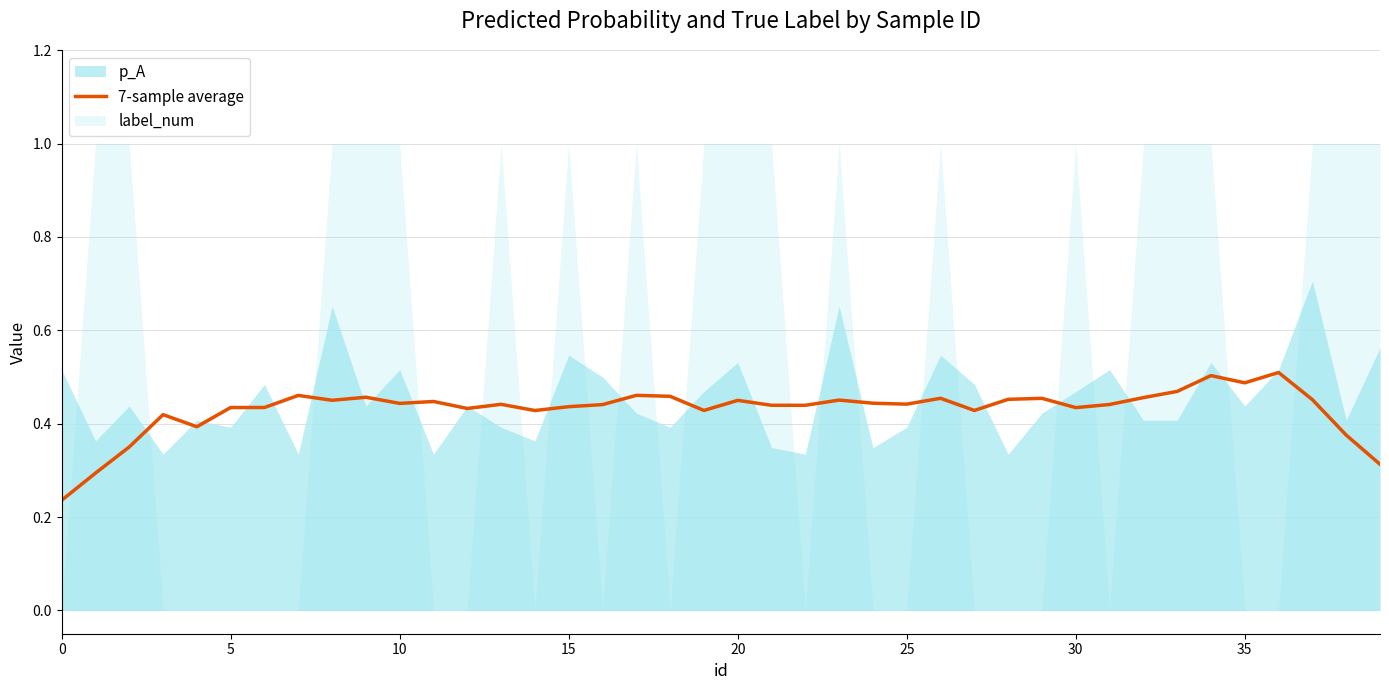

What is the difference between the maximum and minimum values?

0.3